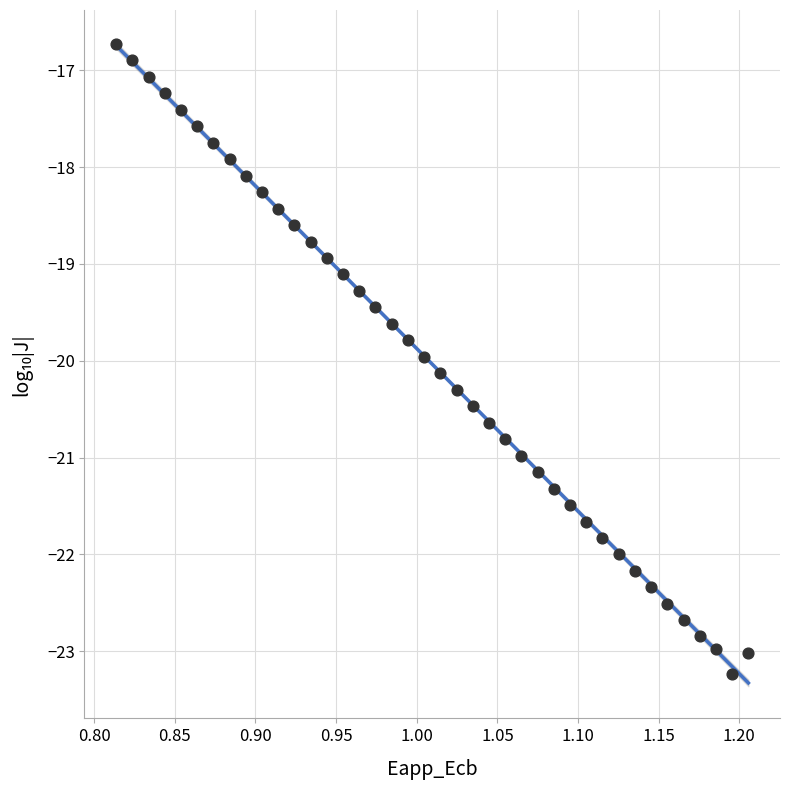

What is the range of X values (max minus min)?

0.4